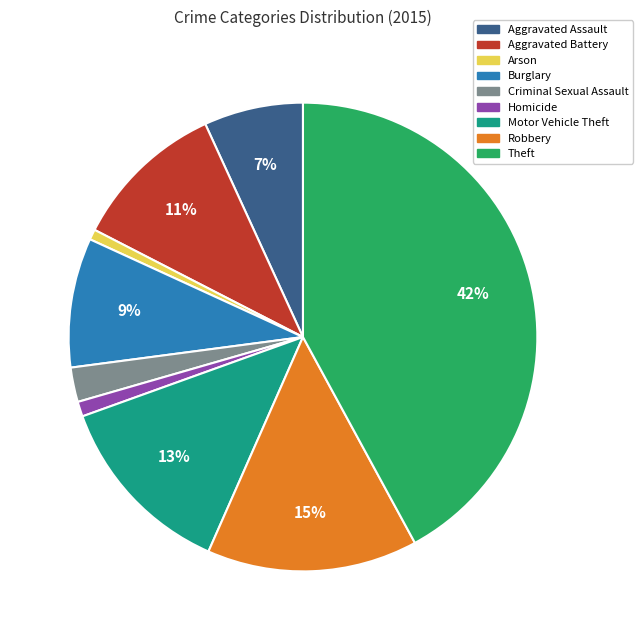

What percentage is the Theft slice, to the nearest percent?

42%